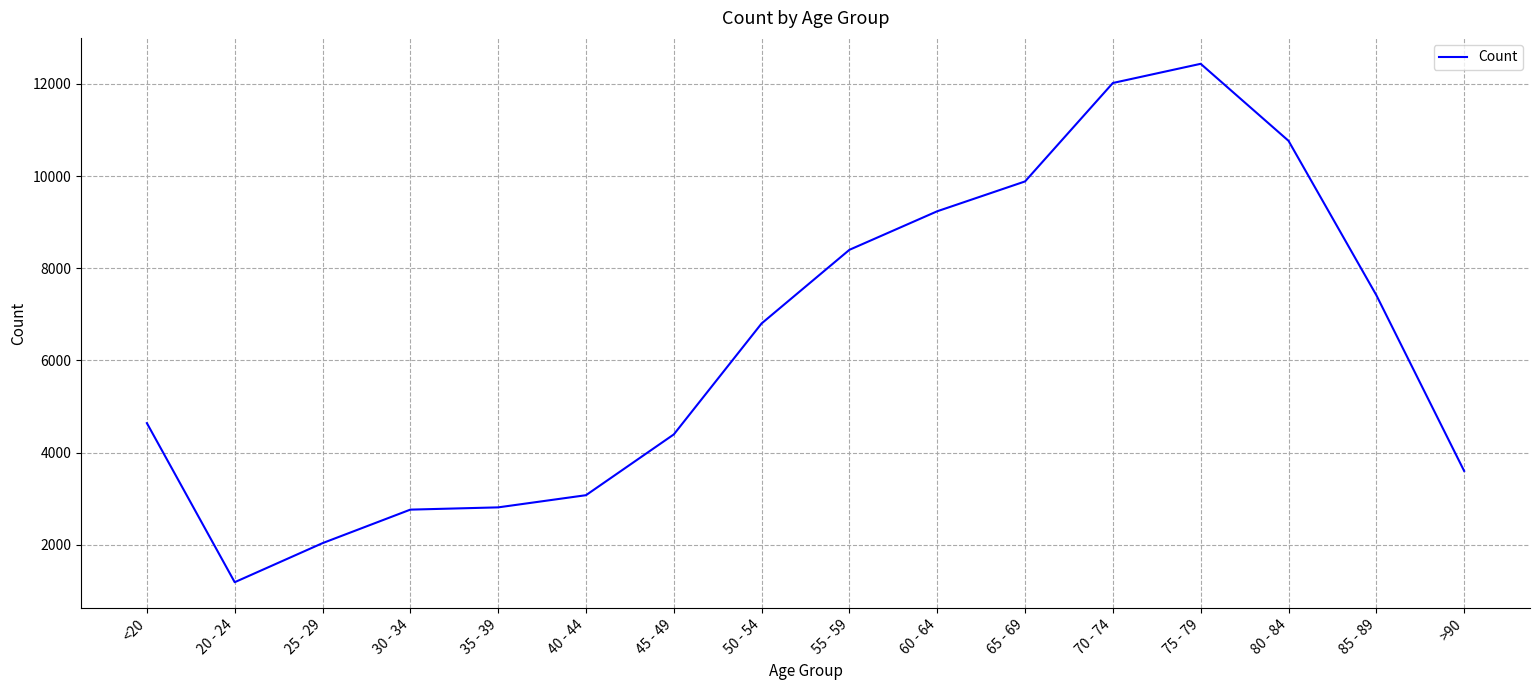

The chart shows a value of 4641 at <20. True or false?

True